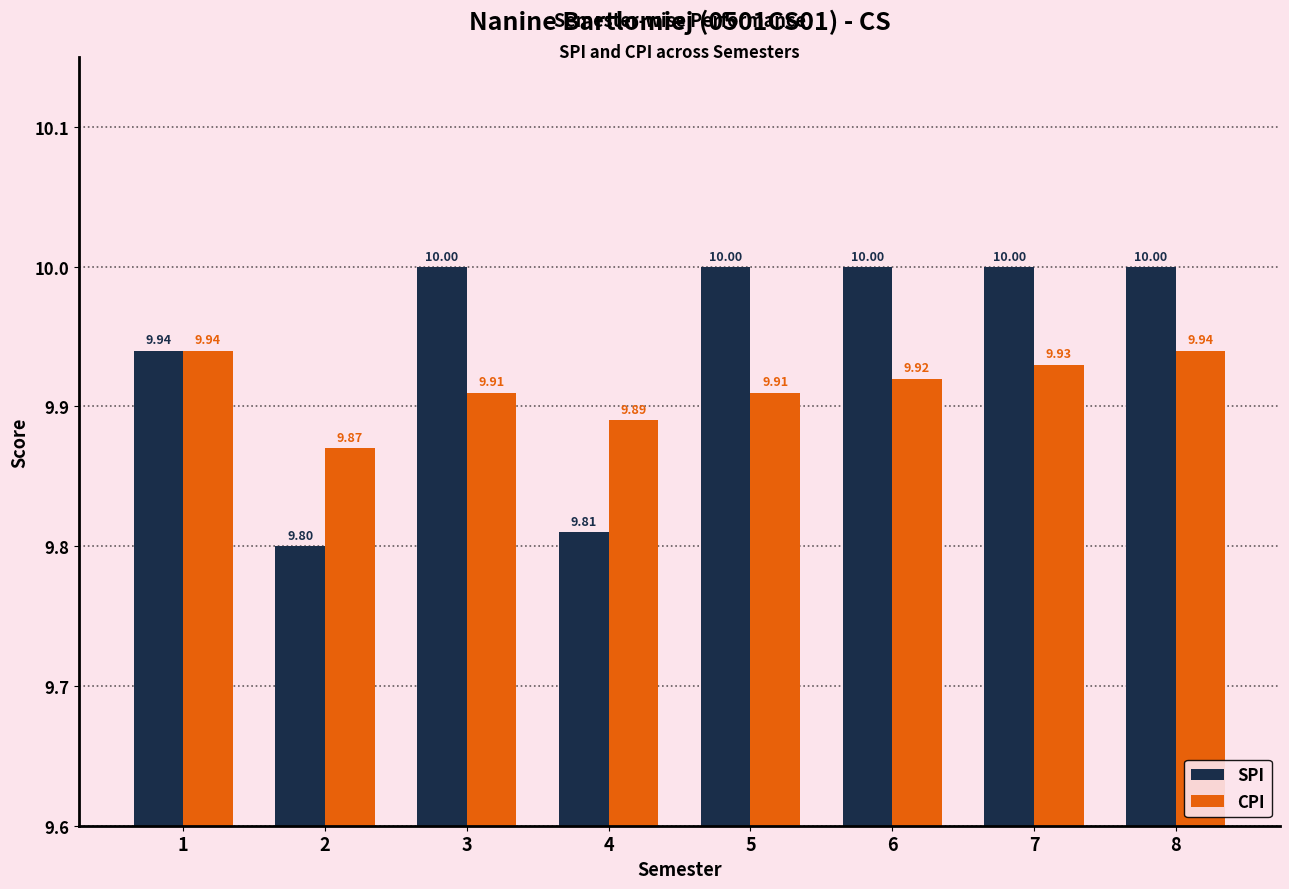

What is the approximate value of CPI at 6?

9.9